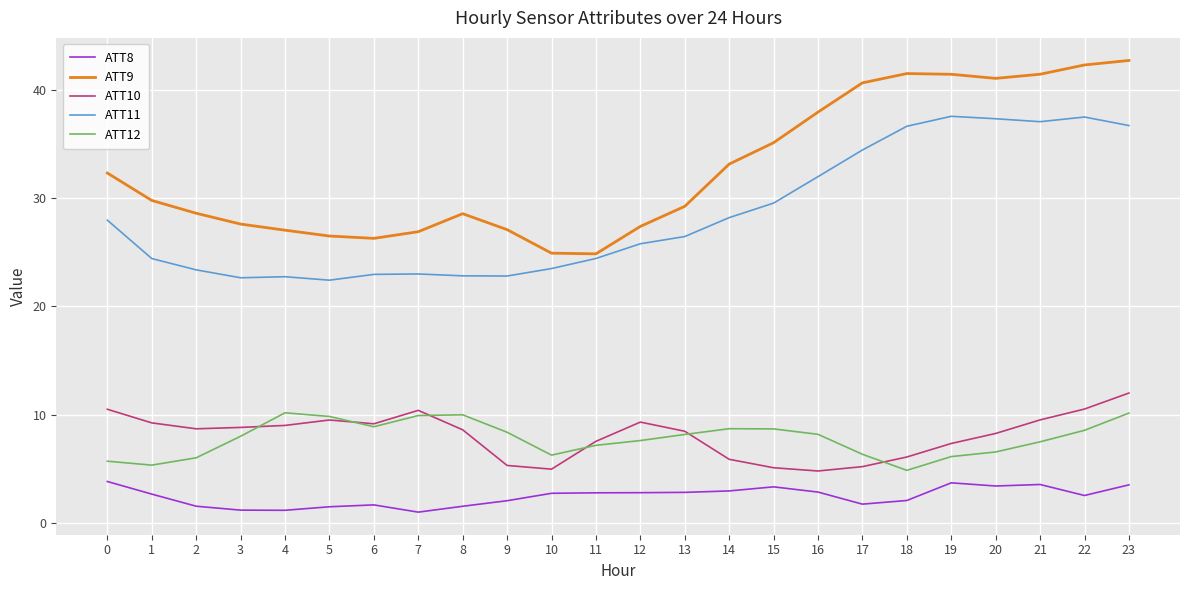

Rank the series by their maximum value, from highest to lowest.

ATT9, ATT11, ATT10, ATT12, ATT8